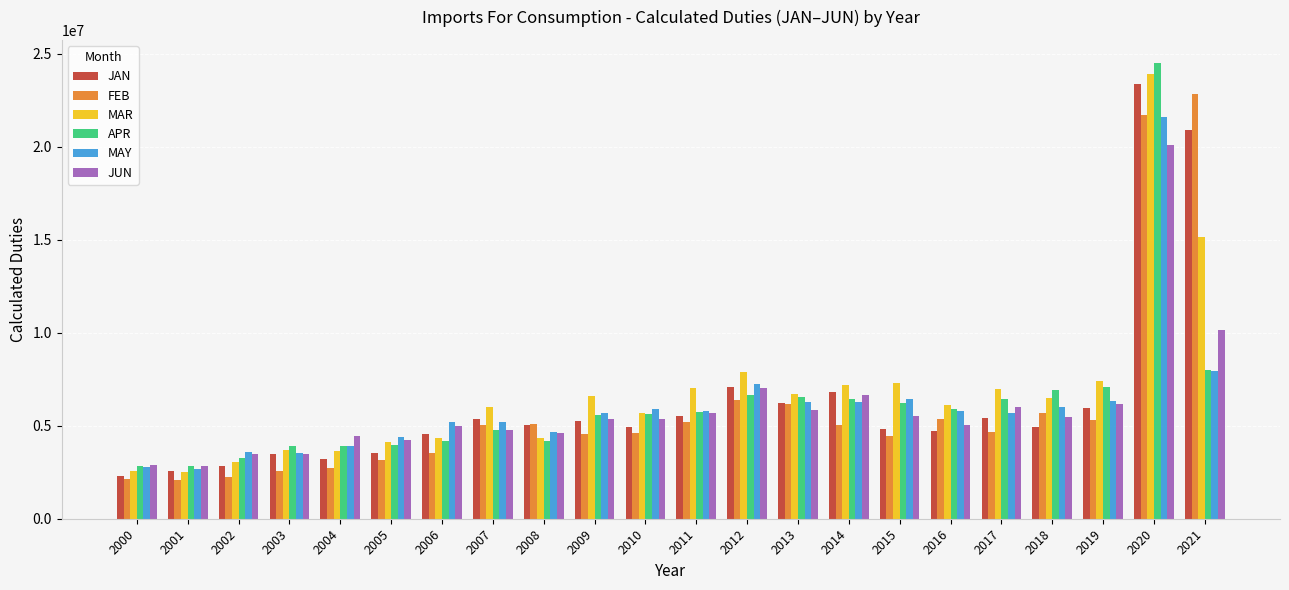

How many data points does each series have?

22